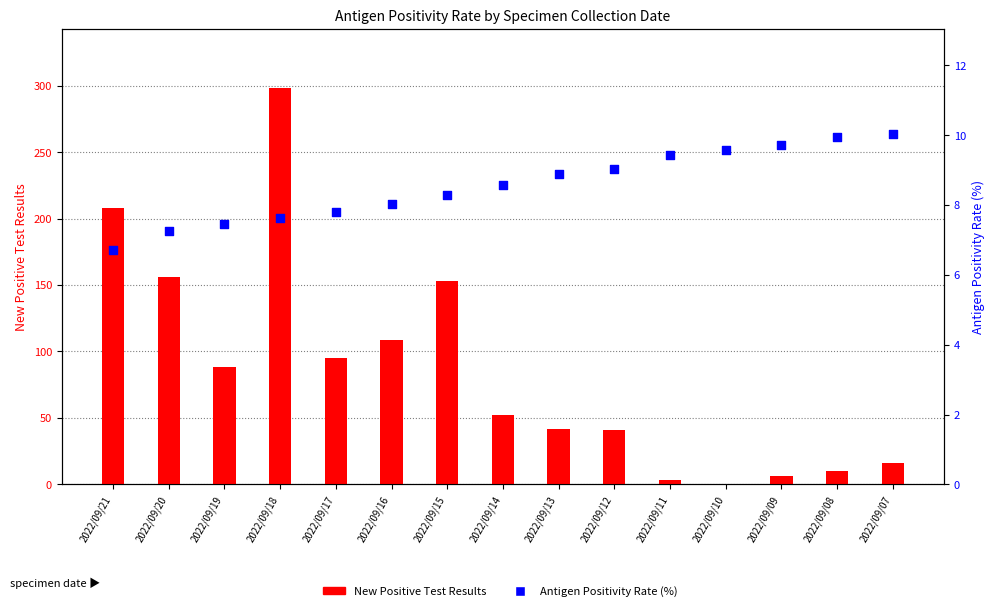

Which series contains the lowest Y value?

New Positive Test Results